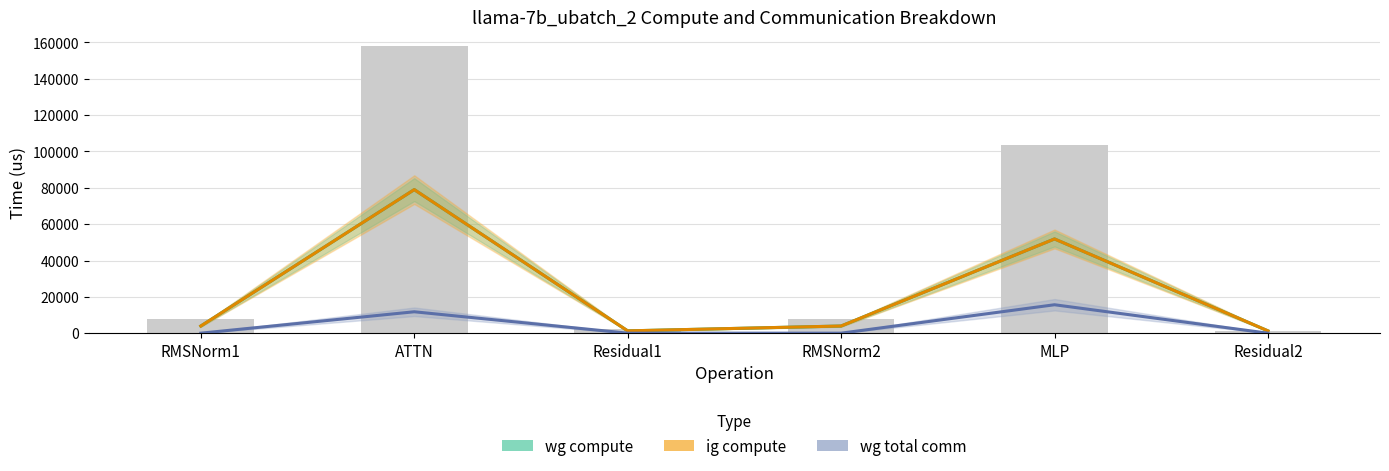

Is it true that ig compute equals 892.1 at RMSNorm2?

False